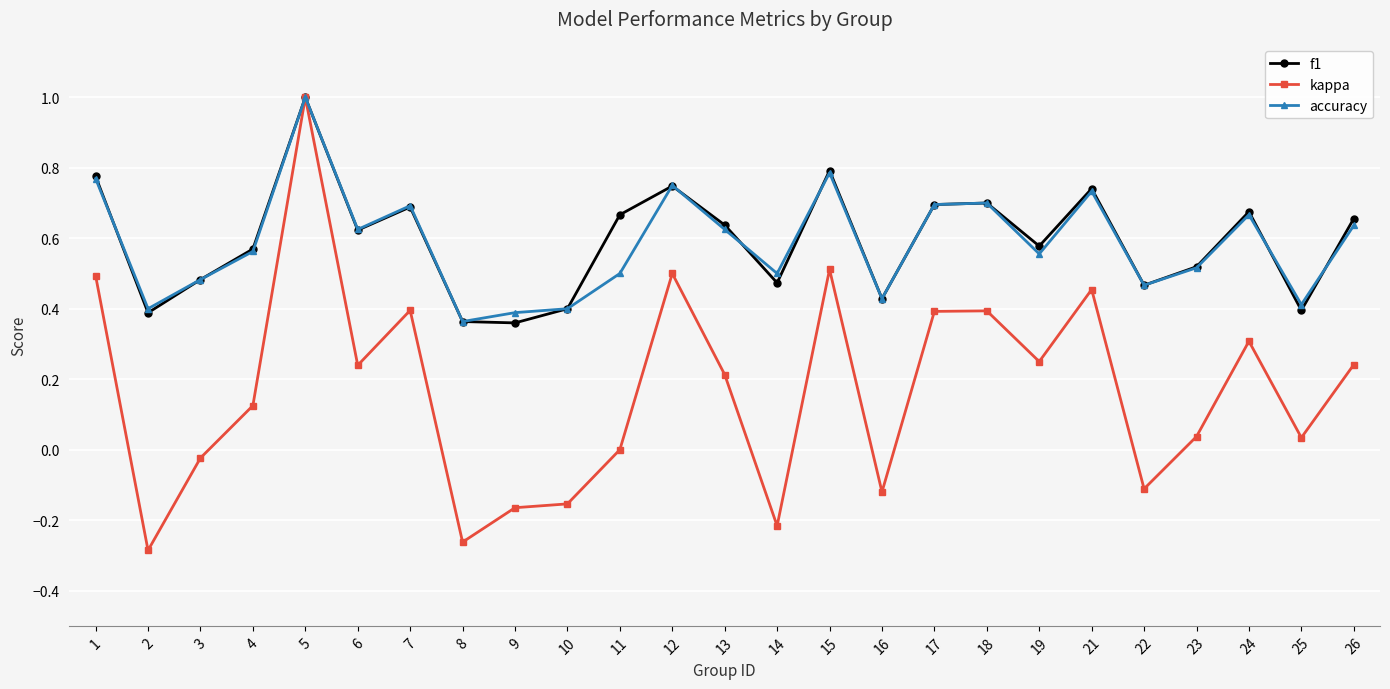

Count the number of categories in the chart.

25